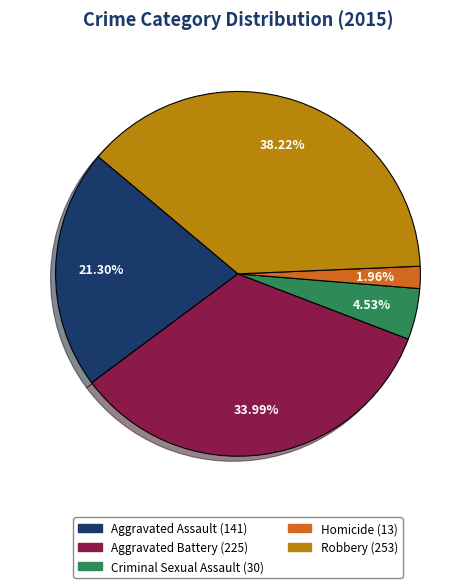

To the nearest percent, what is the difference between the largest and smallest slice percentages?

36%